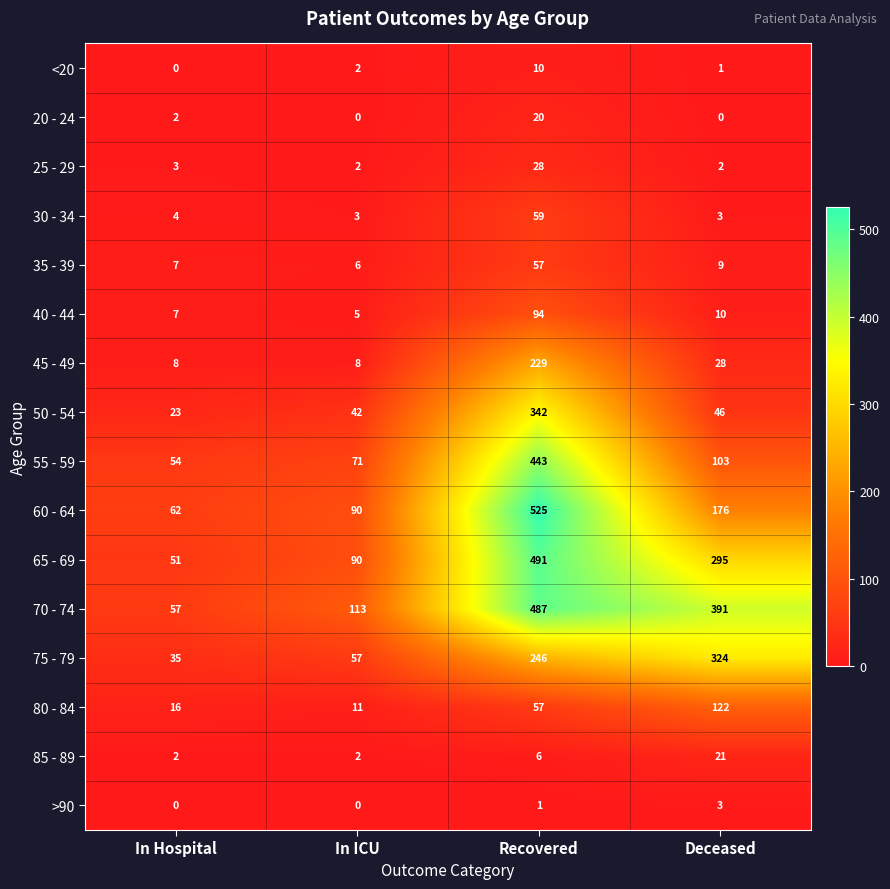

What is the difference between the maximum and minimum values in the 45 - 49 series?

221